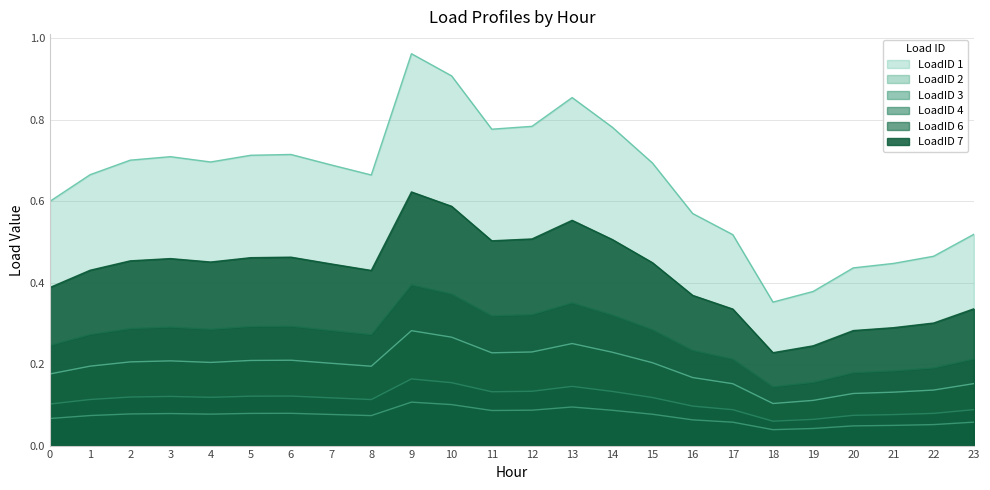

What is the maximum value for LoadID 3?

0.3